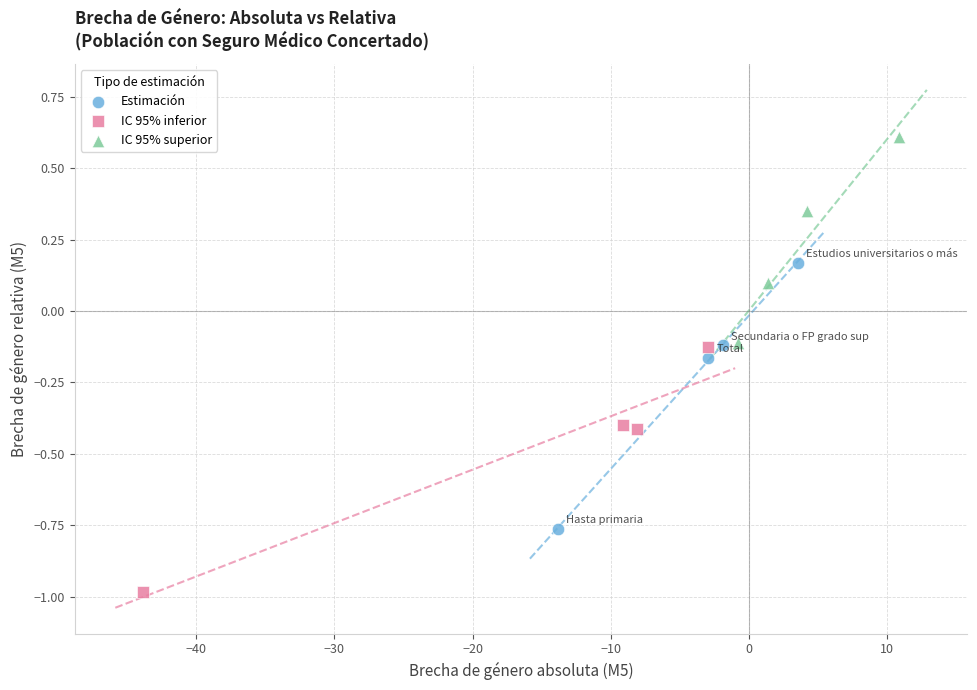

What are all the series names shown in the legend?

Estimación, IC 95% inferior, IC 95% superior